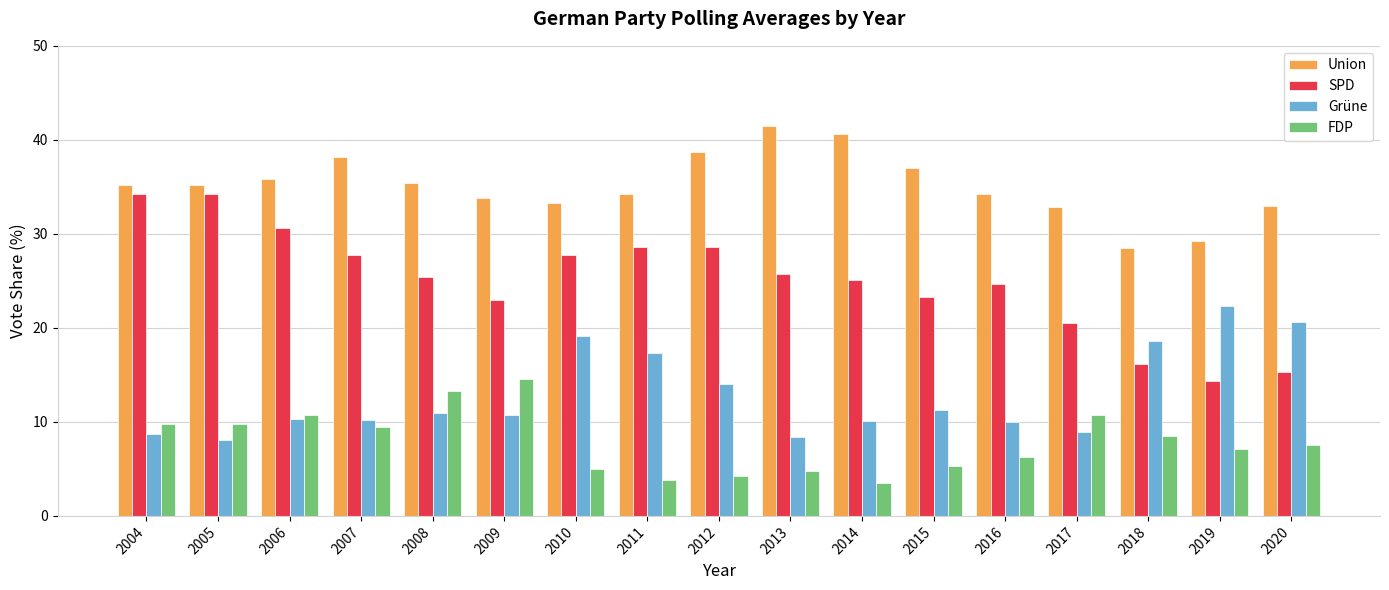

What value does the Union series have at 2008?

35.4